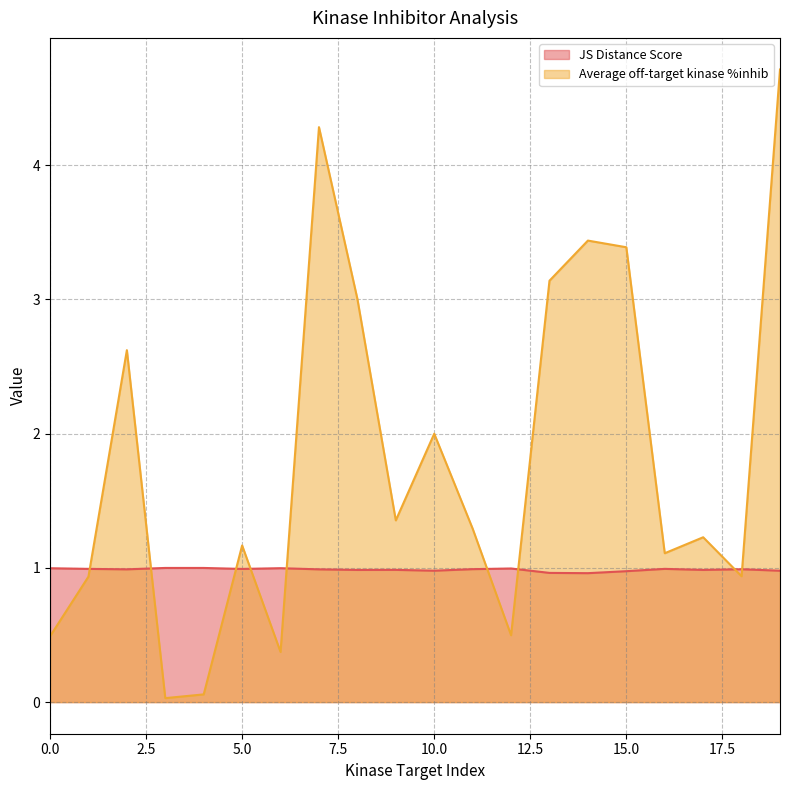

Between which two adjacent categories do Average off-target kinase %inhib and JS Distance Score first intersect?

1 and 2